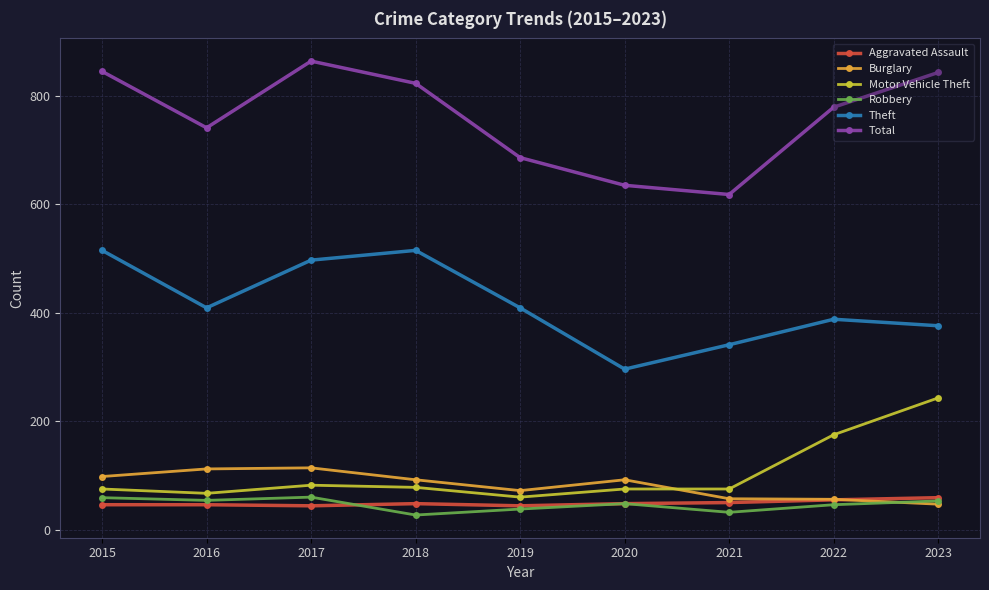

True or false: Motor Vehicle Theft has a value of 60 at 2019.

True